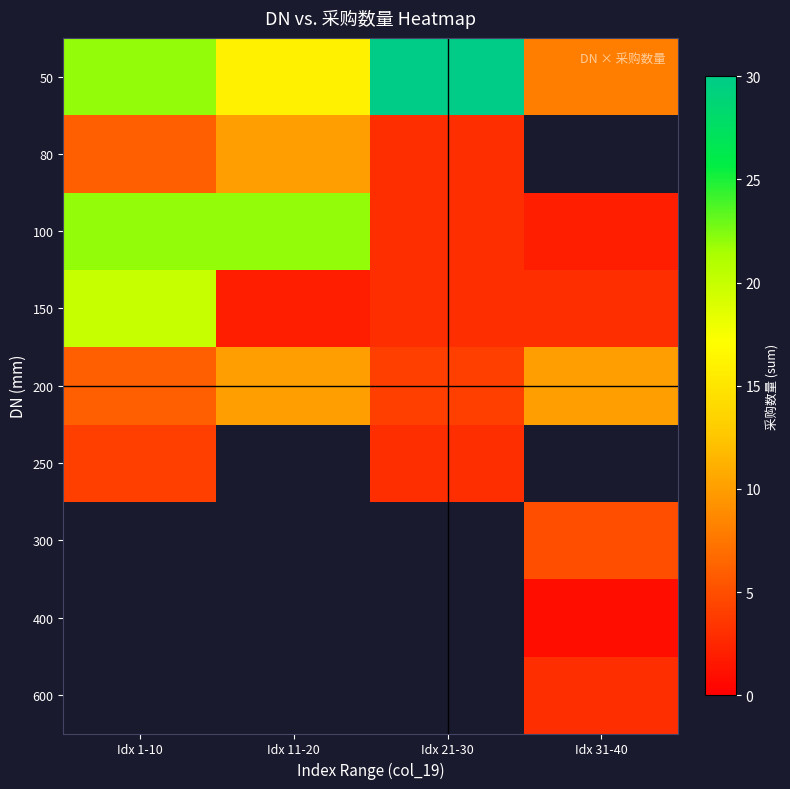

Which category has the lowest value in the 200 series?

Idx 21-30